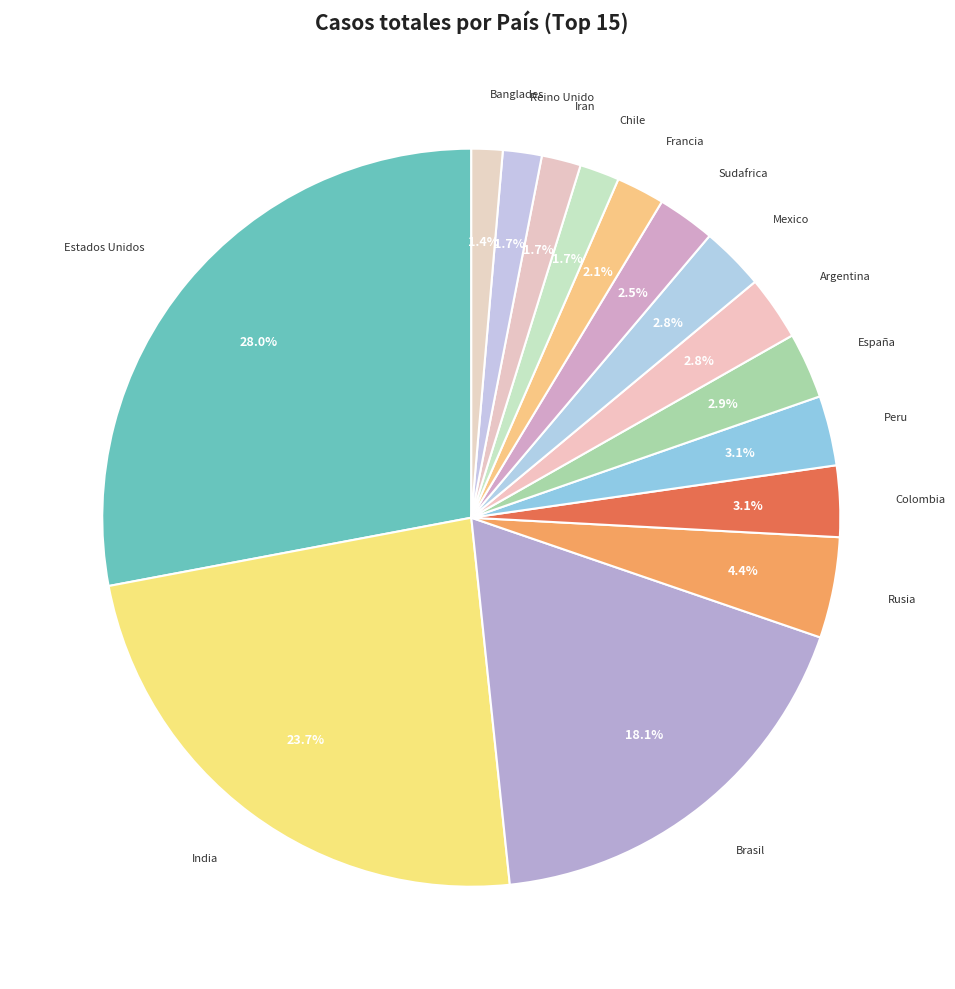

What percentage is the Brasil slice, to the nearest percent?

18%